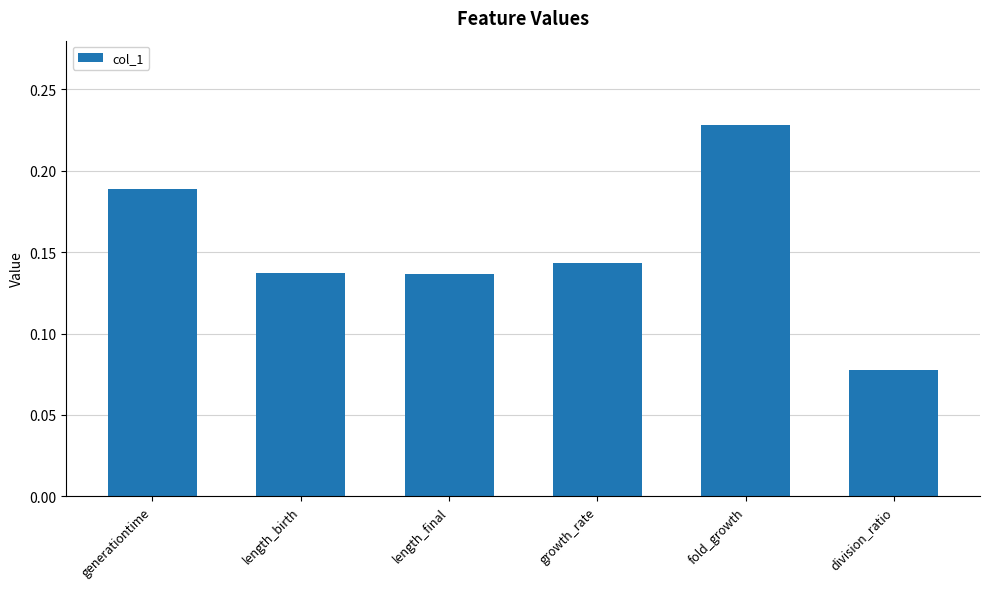

Is it true that the value at length_final is 0.2?

False